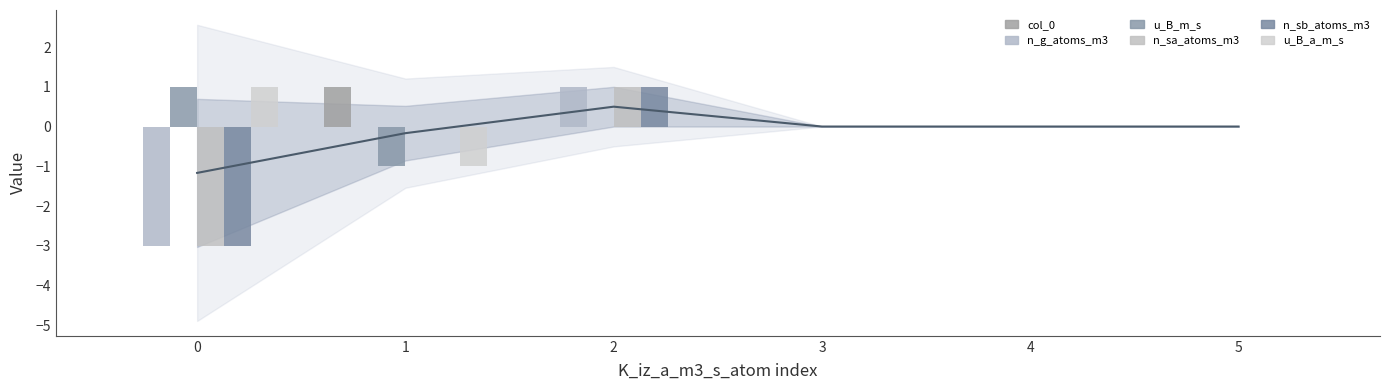

At how many categories does at least one series exceed -1?

6